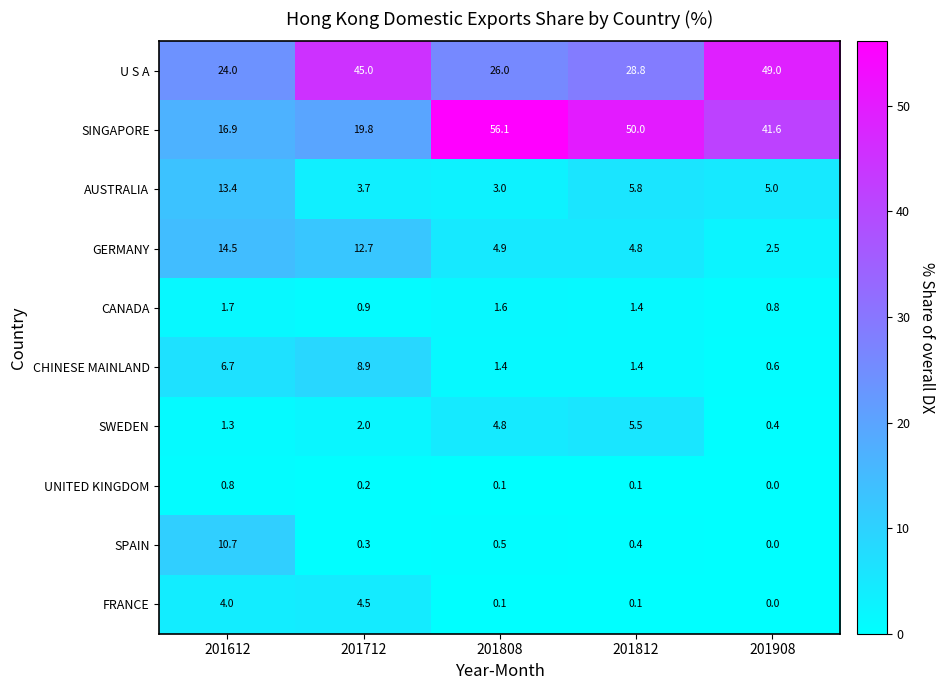

The CANADA series shows 0.9 at 201712. True or false?

True